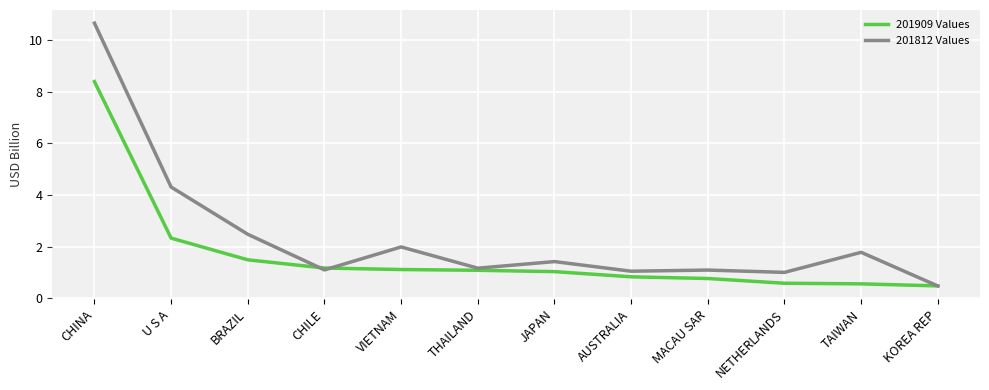

Which series has the largest range (max minus min)?

201812 Values